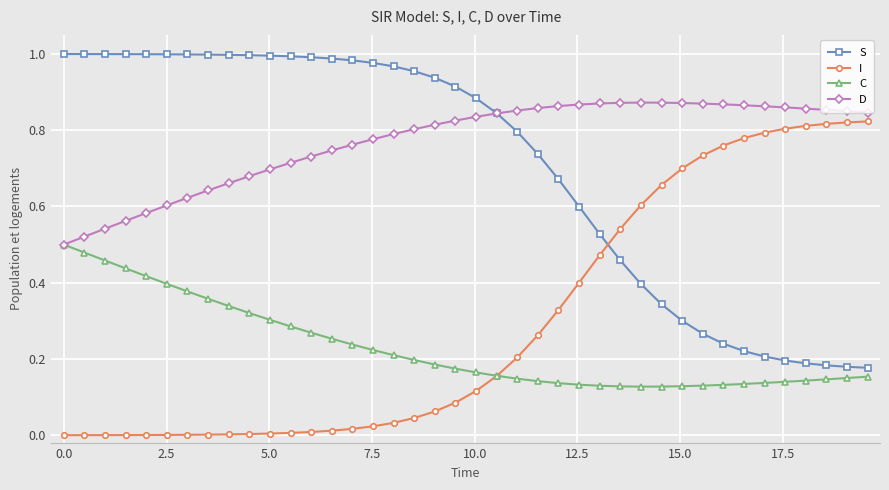

True or false: D has more than 0 points higher than both neighbors.

True